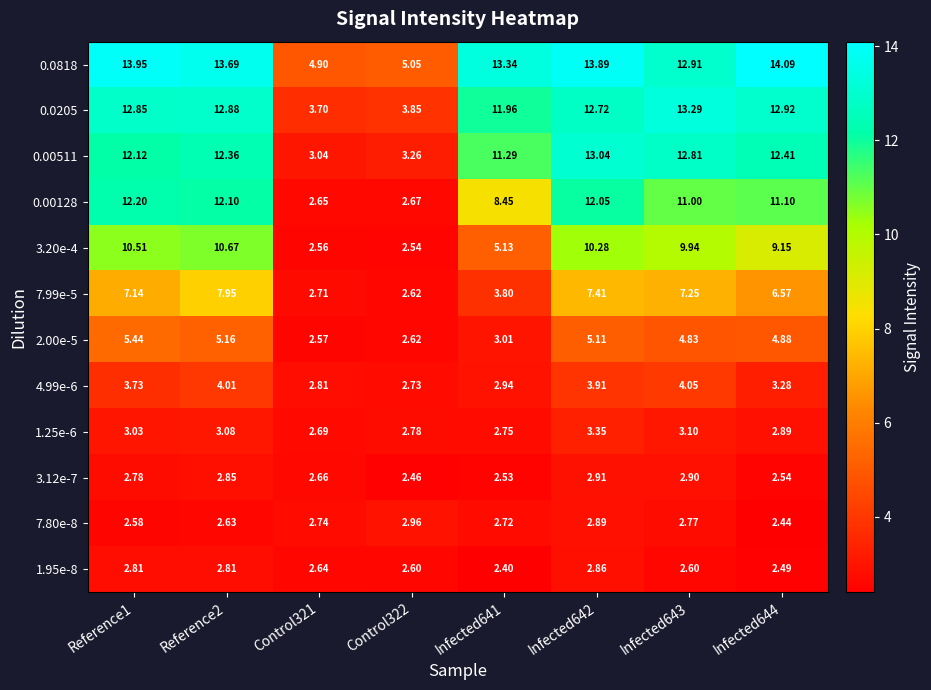

Count the number of data series in this chart.

12